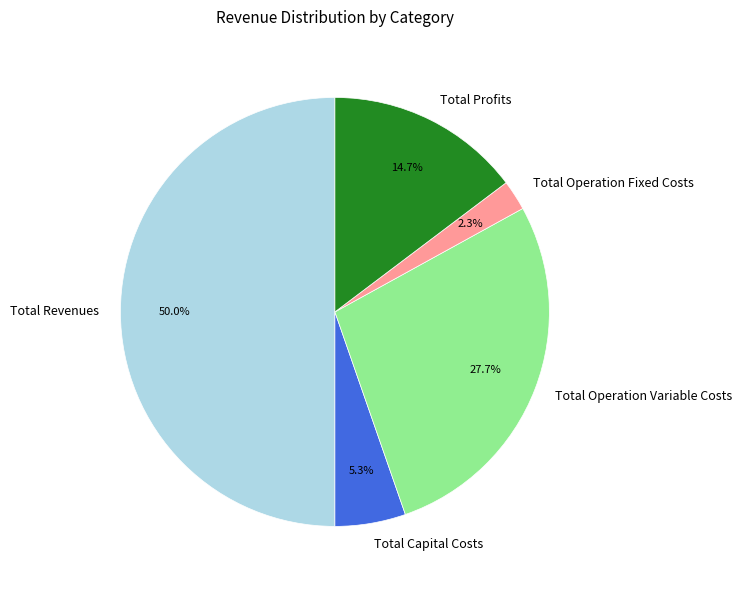

Rank the categories by value from lowest to highest.

Total Operation Fixed Costs, Total Capital Costs, Total Profits, Total Operation Variable Costs, Total Revenues